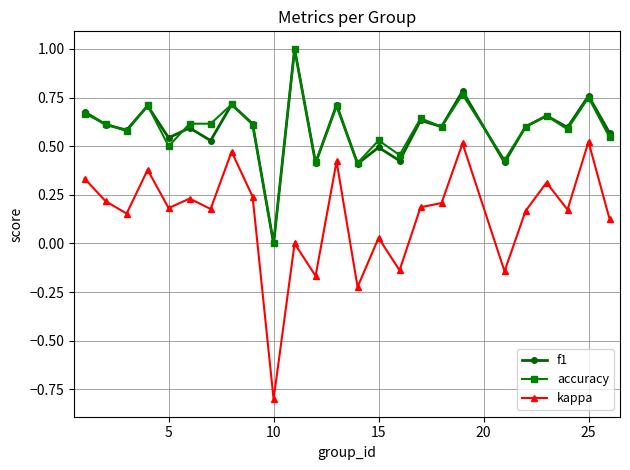

What are all the series names shown in the legend?

f1, accuracy, kappa